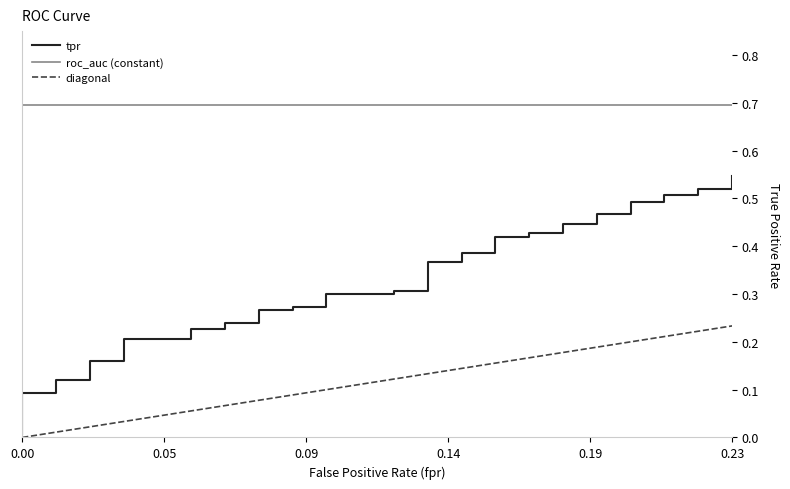

True or false: diagonal and tpr intersect in this chart.

False